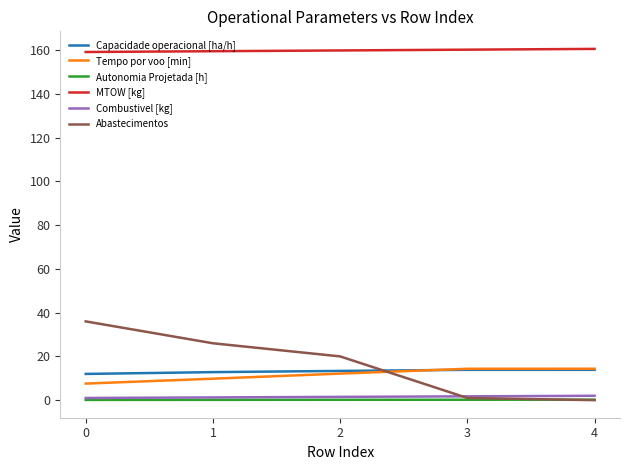

Which series has the largest total across all categories?

MTOW [kg]